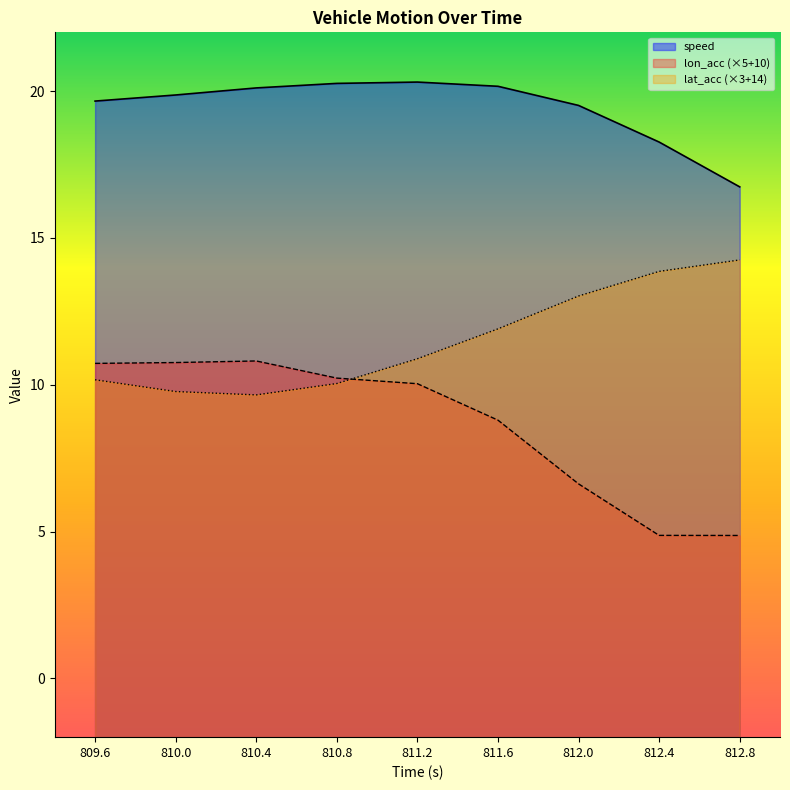

How many distinct data groups are displayed?

3